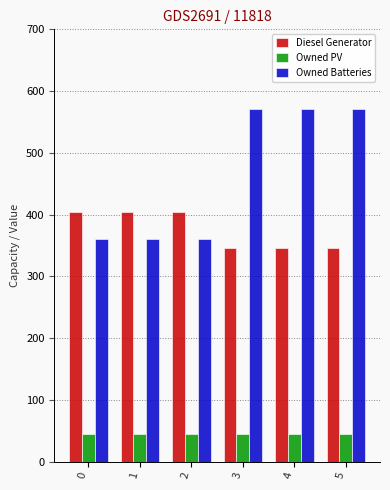

The value of Diesel Generator at 3 is 346. True or false?

True